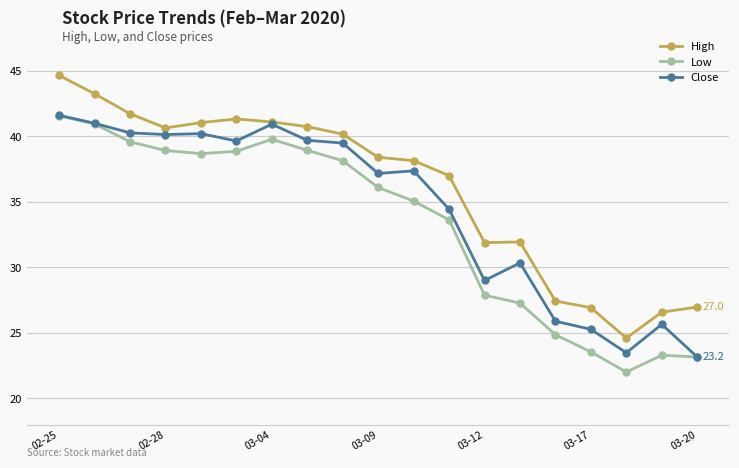

Which series has the largest total across all categories?

High